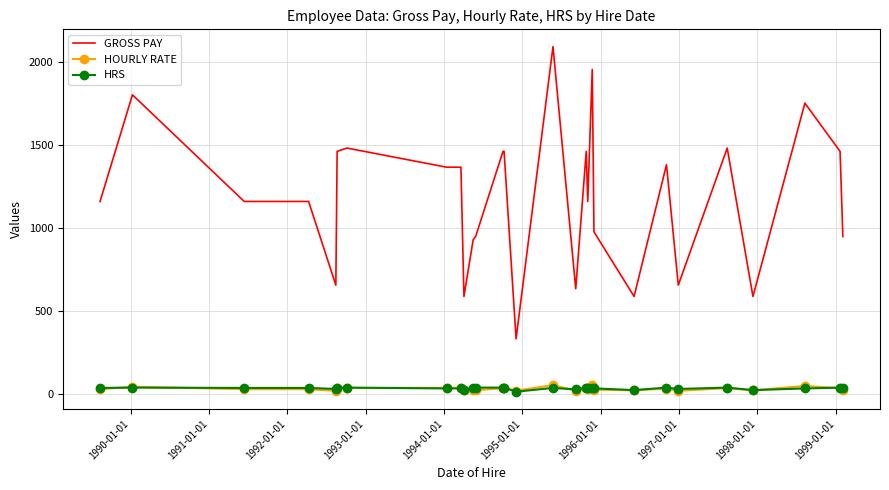

True or false: HOURLY RATE and GROSS PAY cross at least once.

False